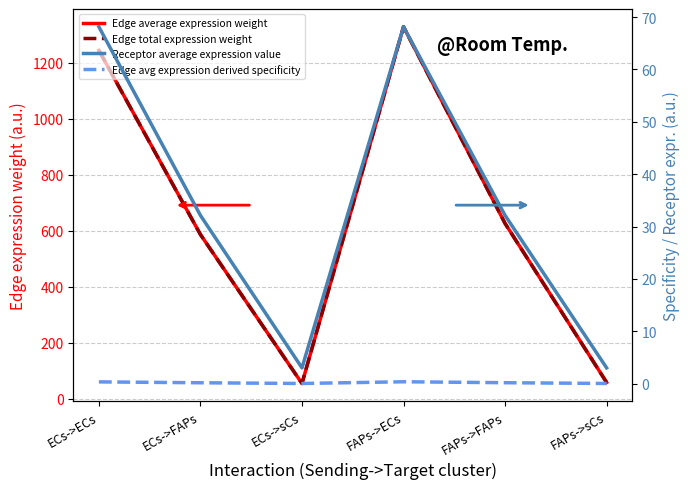

Which category has the lowest value in the Edge total expression weight series?

ECs->sCs